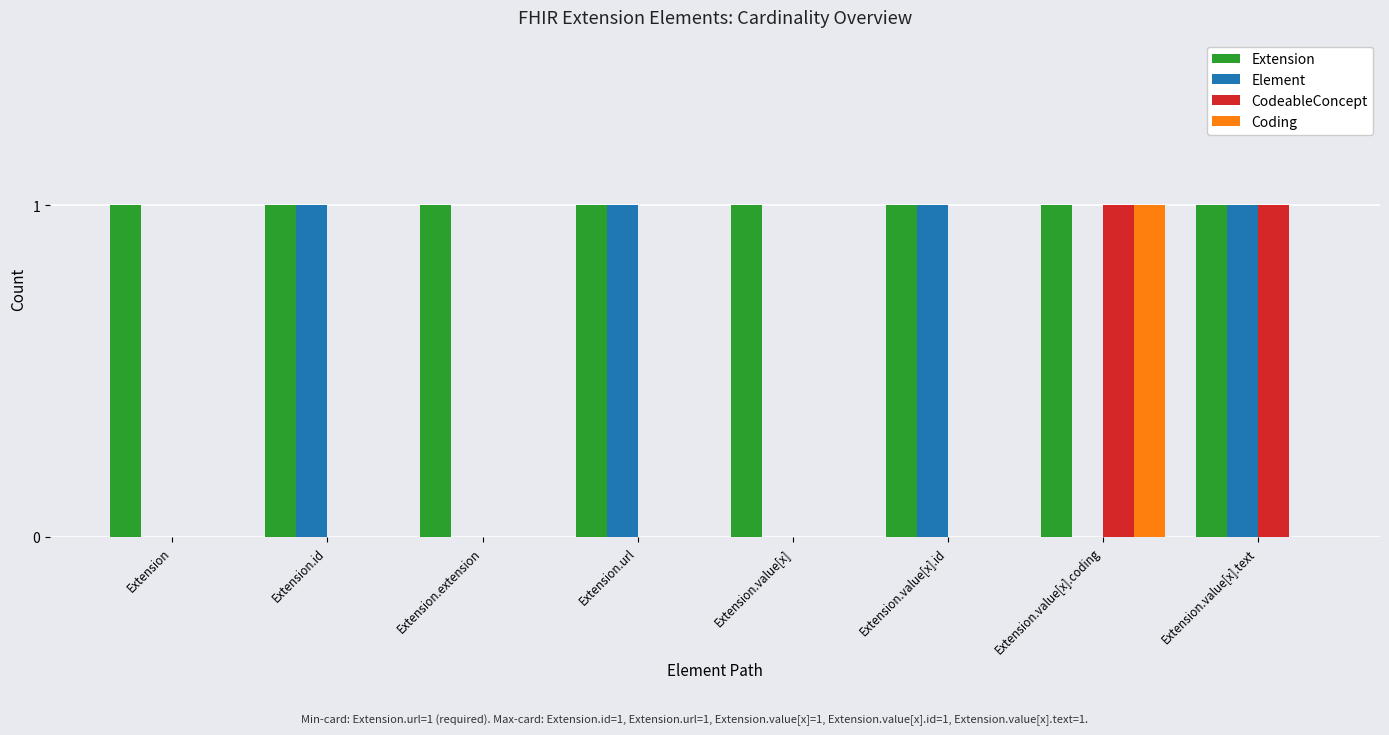

Which series has the largest total across all categories?

Extension